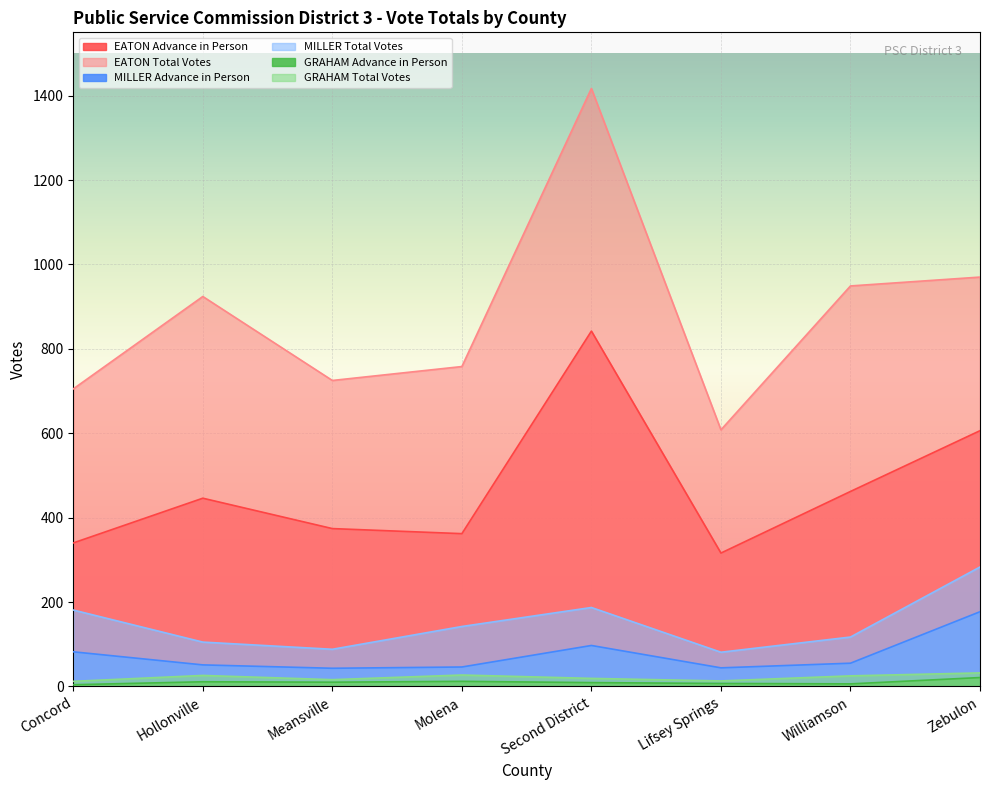

Which label corresponds to the smallest value in the chart?

Concord